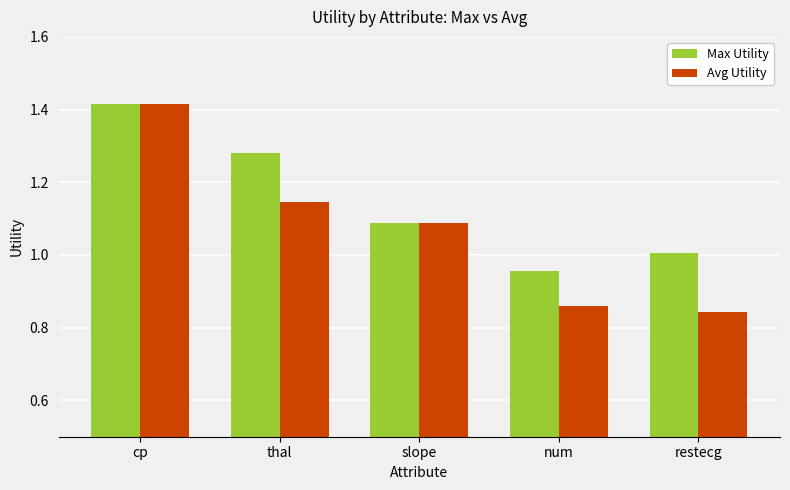

Which label corresponds to the largest value in the chart?

cp